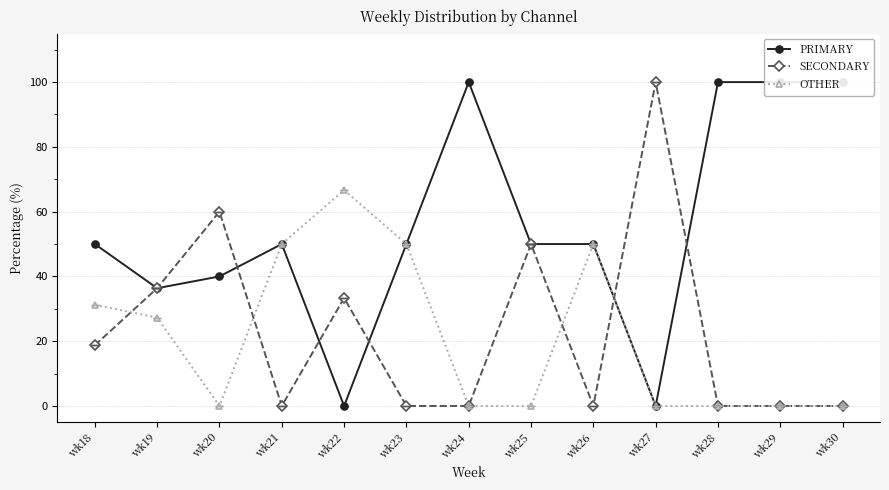

What is the value of the PRIMARY point at the 3rd from the left?

40.0